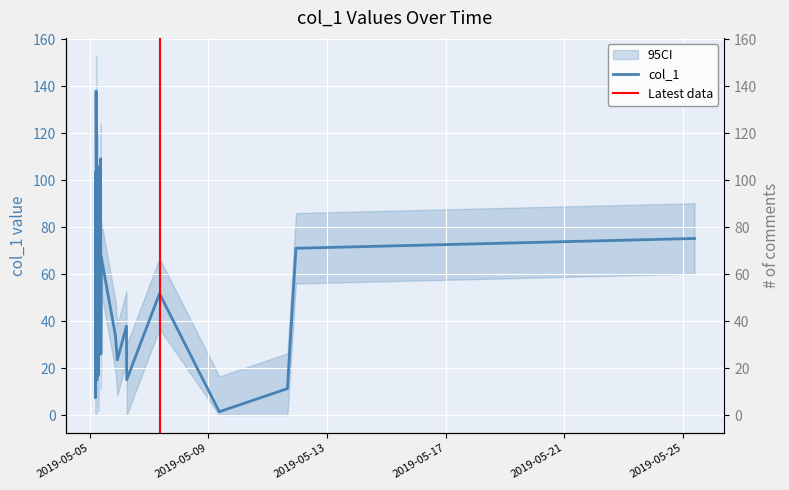

Reading left to right, list all the values displayed in this chart.

2019-05-05 04:46:22=80.0	2019-05-05 04:49:33=48.8	2019-05-05 04:49:40=7.4	2019-05-05 04:51:22=12.1	2019-05-05 04:56:36=38.4	2019-05-05 04:57:32=49.8	2019-05-05 04:58:26=103.4	2019-05-05 05:00:50=99.3	2019-05-05 05:15:19=56.0	2019-05-05 05:16:41=137.8	2019-05-05 05:49:09=14.9	2019-05-05 05:50:25=76.8	2019-05-05 06:07:57=63.2	2019-05-05 06:14:14=17.6	2019-05-05 06:26:17=105.7	2019-05-05 06:35:00=35.4	2019-05-05 07:00:35=16.9	2019-05-05 08:55:14=109.0	2019-05-05 08:54:54=89.6	2019-05-05 09:04:29=41.5	2019-05-05 09:07:54=26.0	2019-05-05 09:22:26=59.4	2019-05-05 09:22:34=67.4	2019-05-05 20:57:18=33.7	2019-05-05 22:26:23=23.4	2019-05-06 05:48:14=37.8	2019-05-06 06:03:31=15.1	2019-05-07 08:33:49=51.7	2019-05-09 08:54:39=1.4	2019-05-11 16:01:28=11.3	2019-05-11 22:55:35=71.0	2019-05-25 09:17:36=75.1